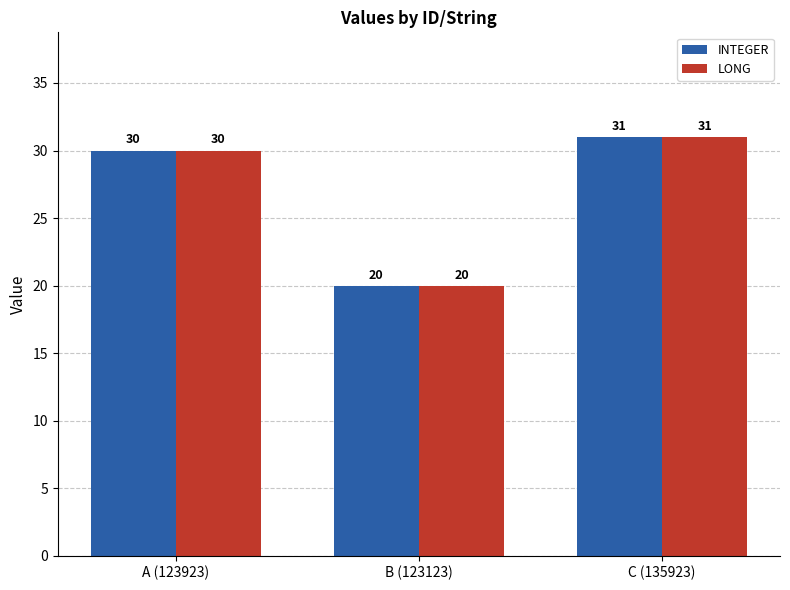

What is the minimum value for INTEGER?

20